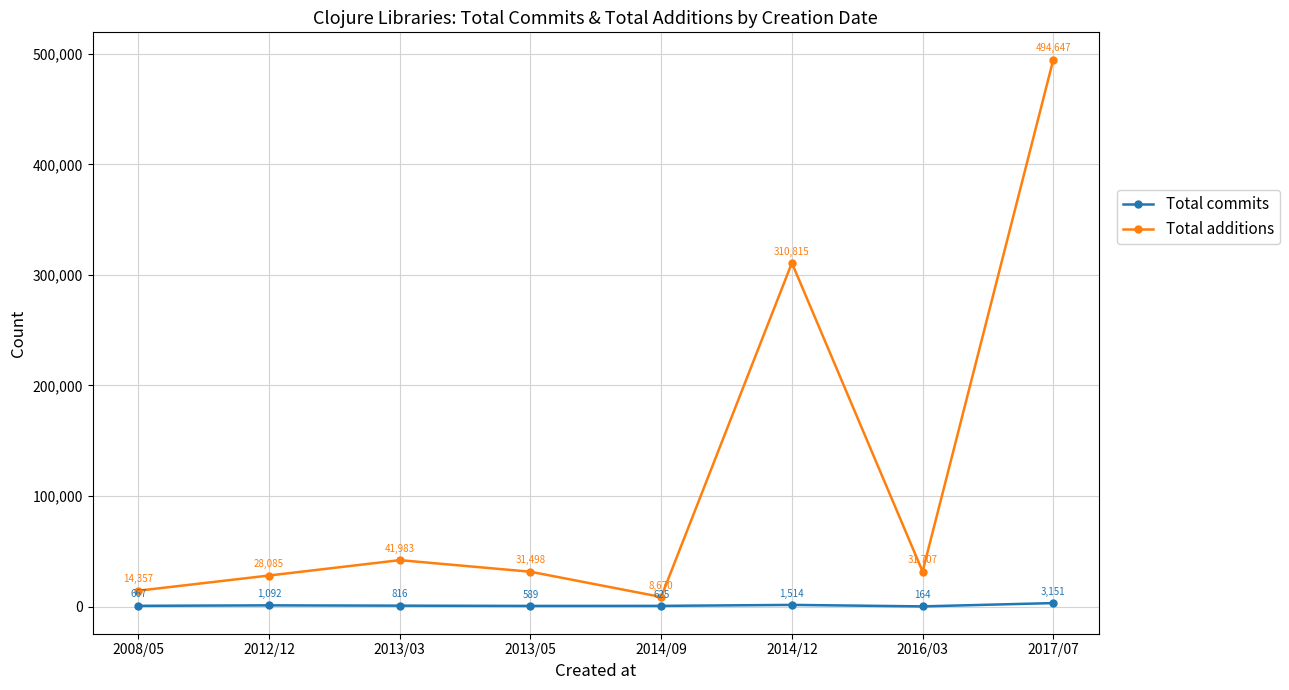

Count the number of categories in the chart.

8